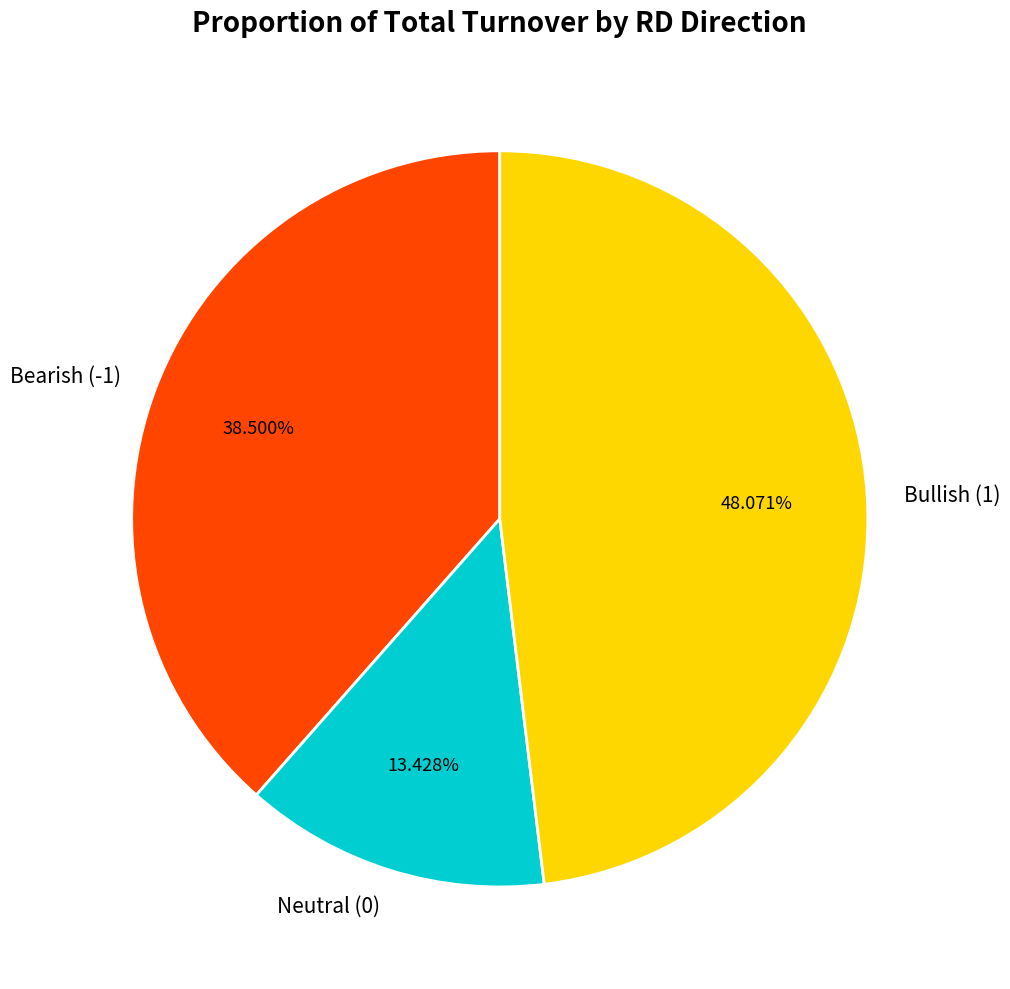

Which slice is the largest?

Bullish (1)